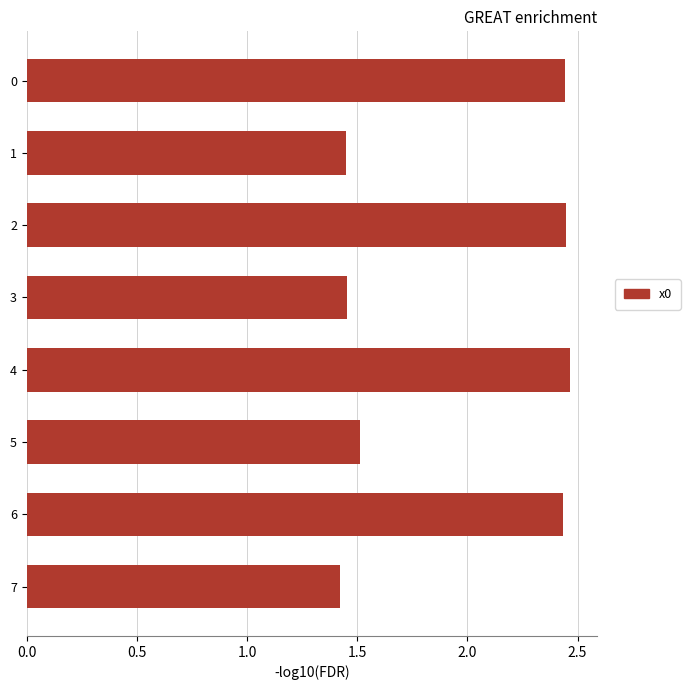

What is the difference between the second highest and minimum values?

1.0